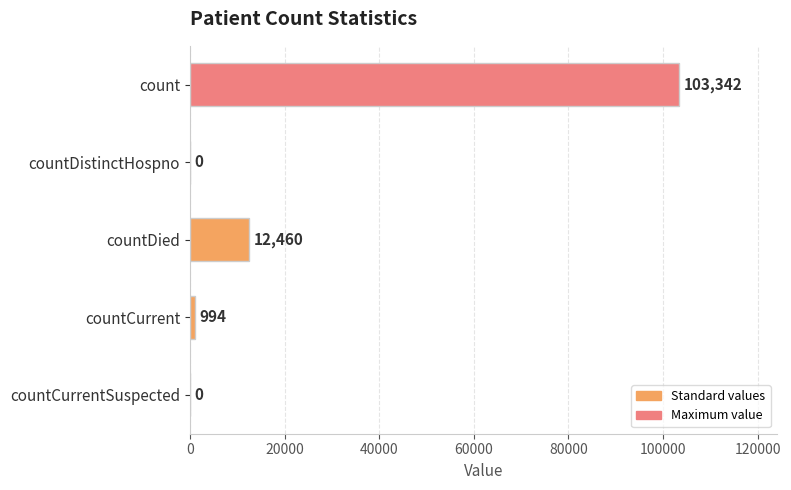

What is the sum of the values at countCurrent and countDistinctHospno?

994